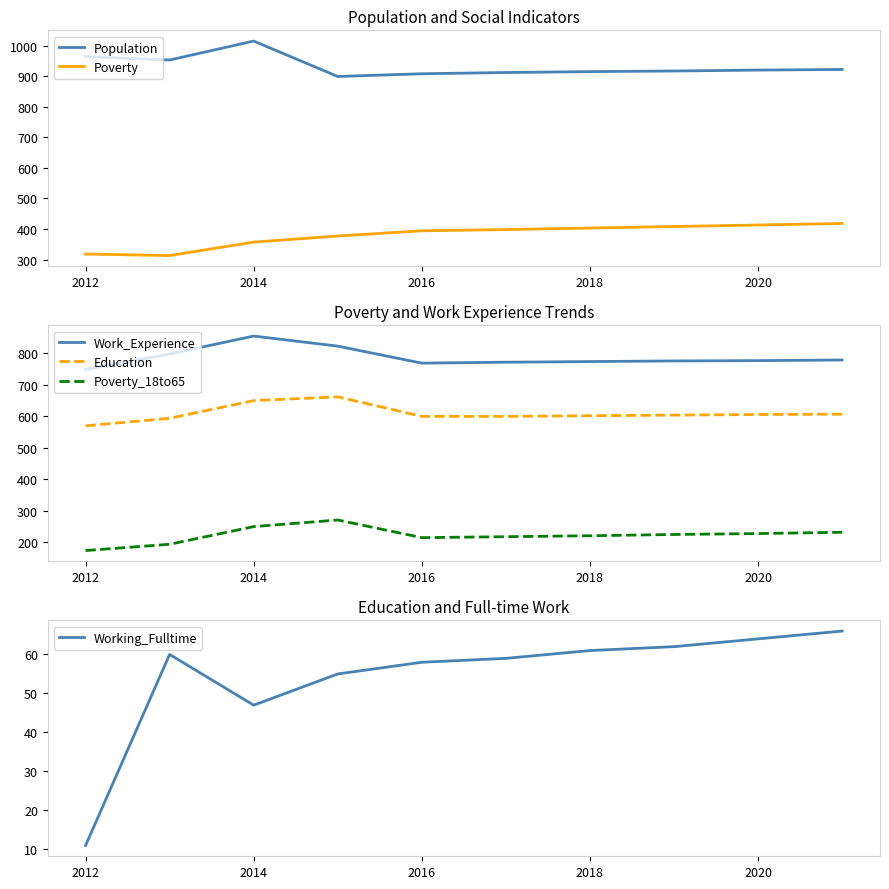

True or false: Population and Work_Experience cross at least once.

False